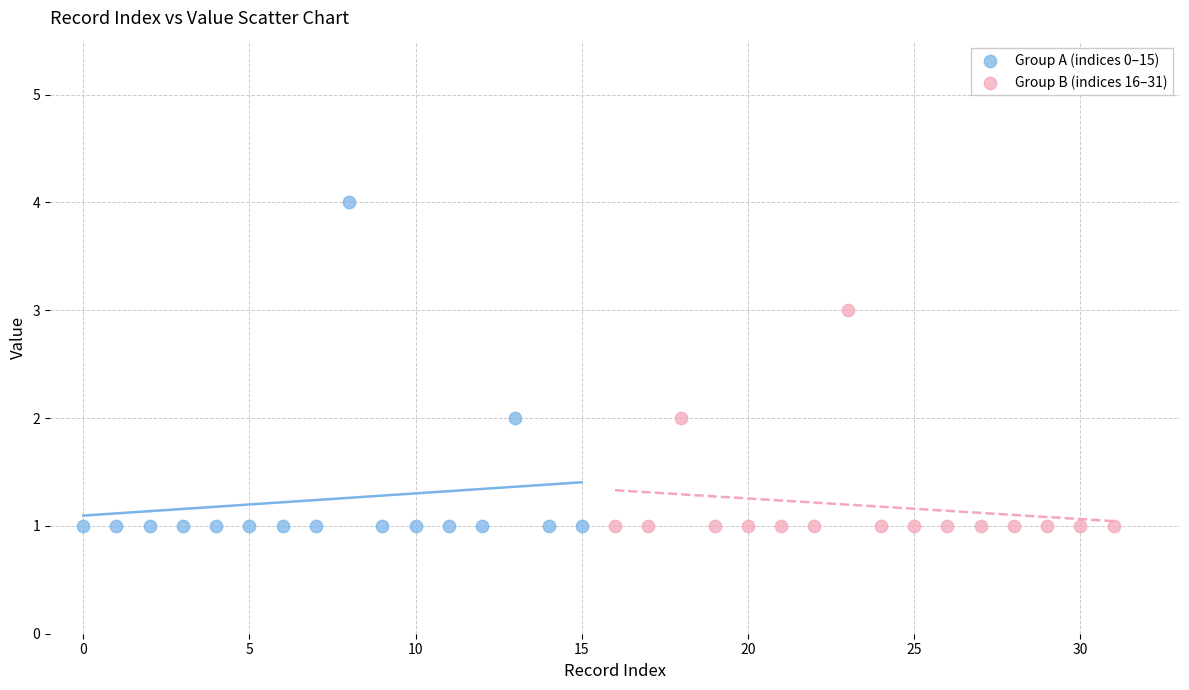

What are all the series names shown in the legend?

Group A (indices 0–15), Group B (indices 16–31)